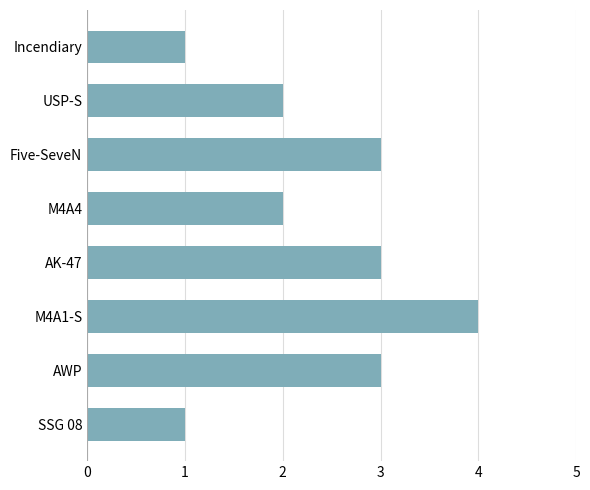

Reading bottom to top, extract all data points from this chart.

1	3	4	3	2	3	2	1